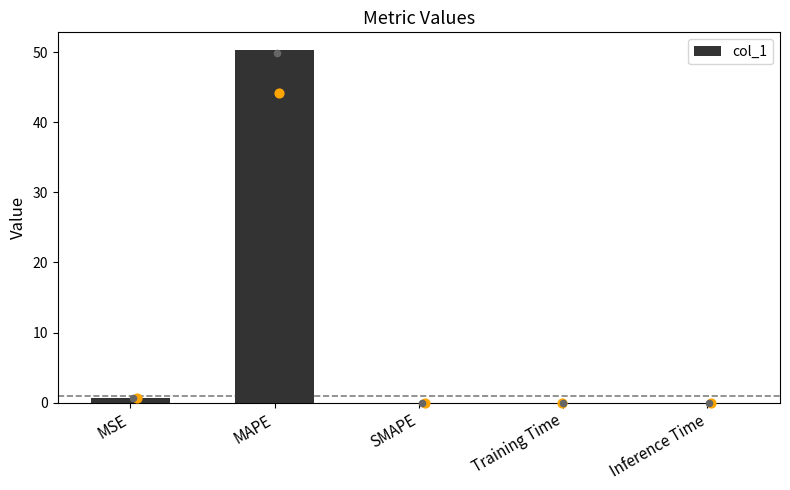

Which has a higher value, SMAPE or MSE?

MSE